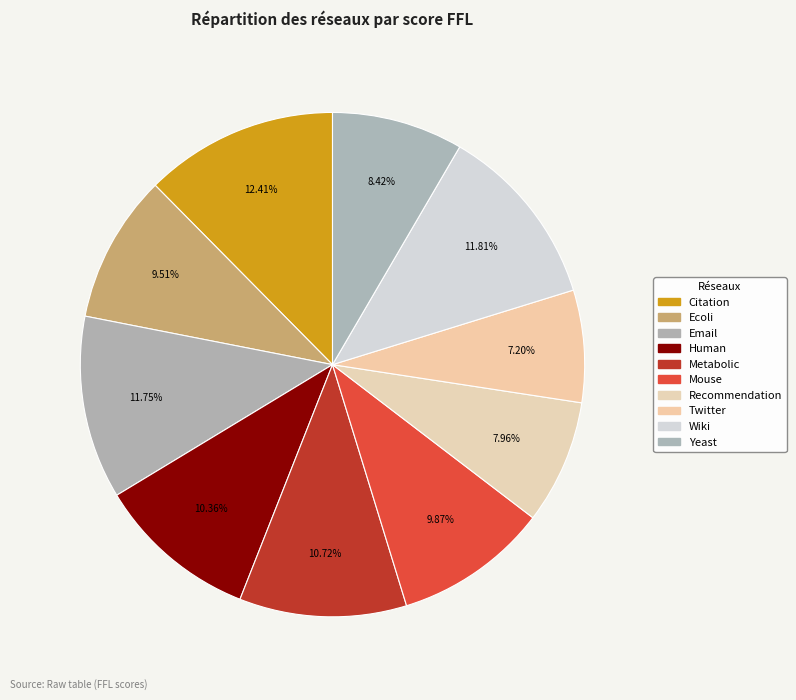

The Twitter slice represents 17% of the pie. True or false?

False